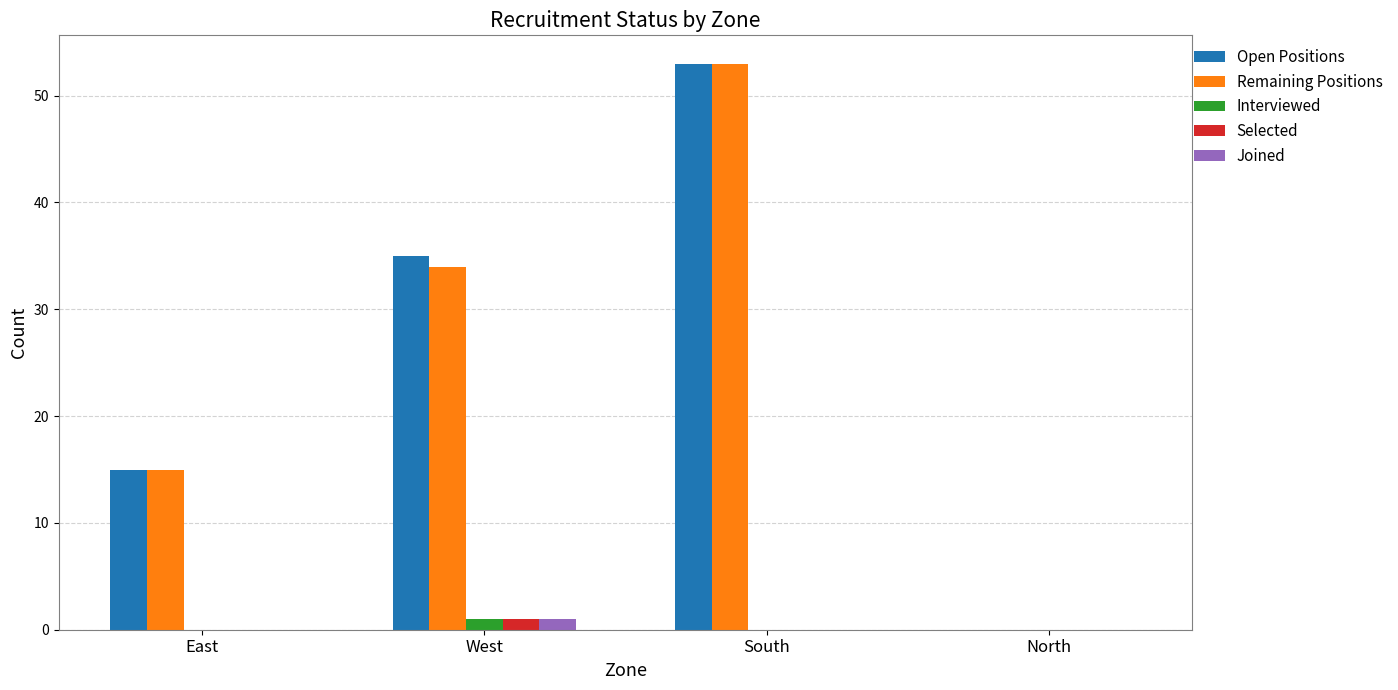

How many groups of bars are there?

4